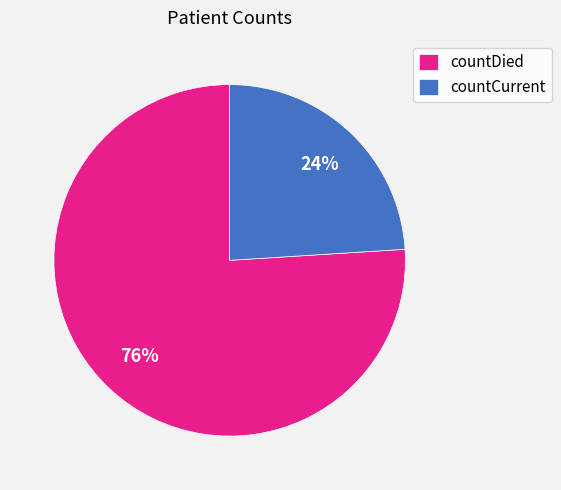

To the nearest percent, what percentage of the pie is countDied?

76%